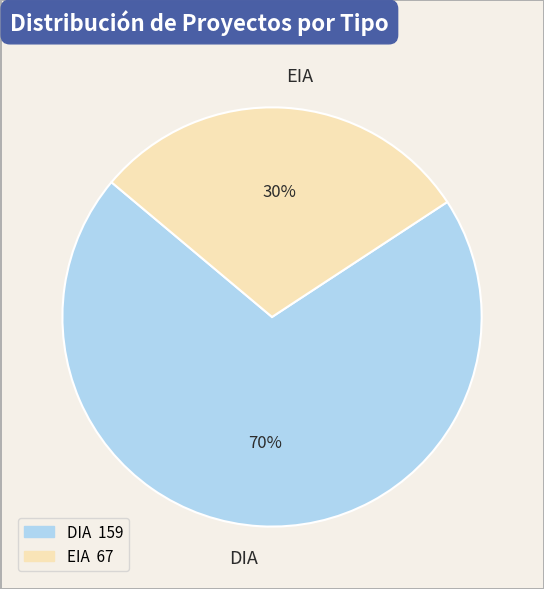

What is the majority slice?

DIA